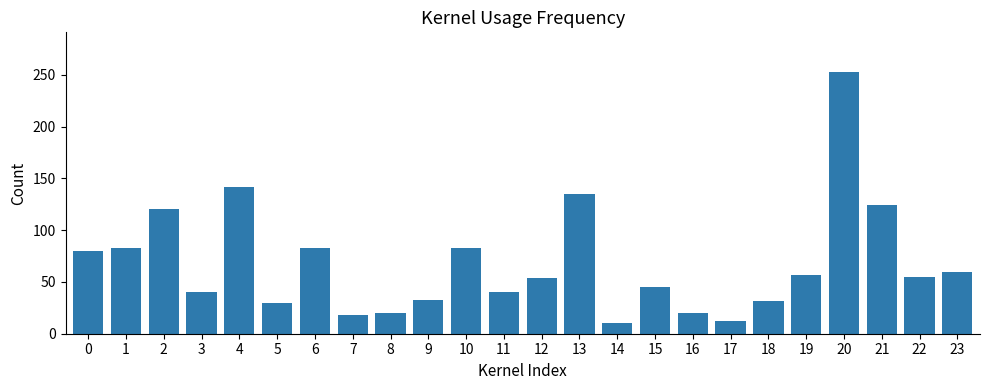

What is the sum of all values?

1629